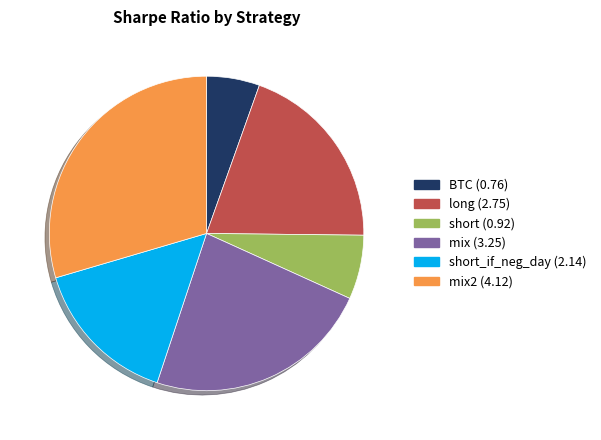

Is short (0.92) the majority of the pie?

No